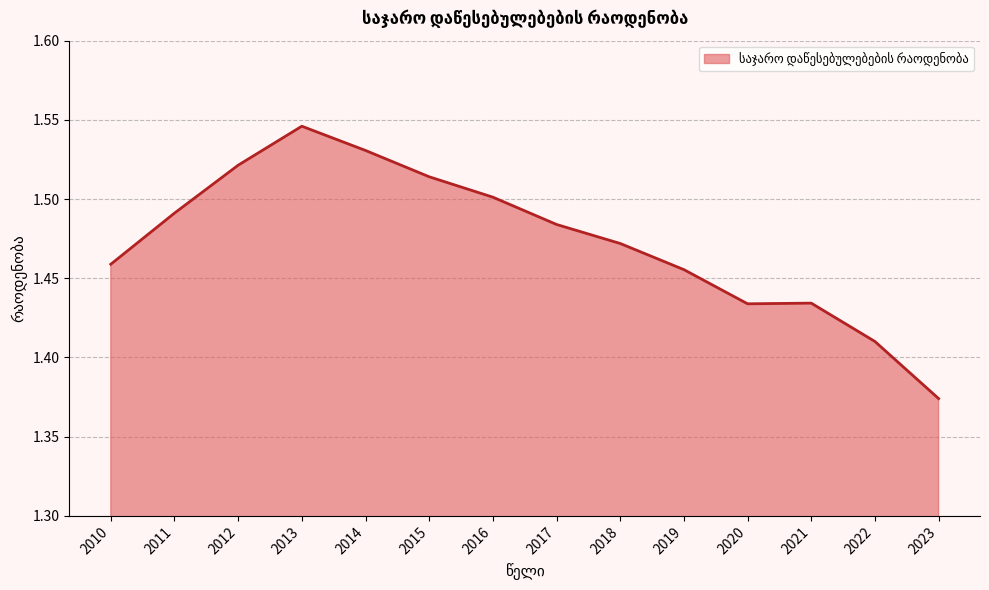

What is the sum of the values at 2022 and 2016?

2.9